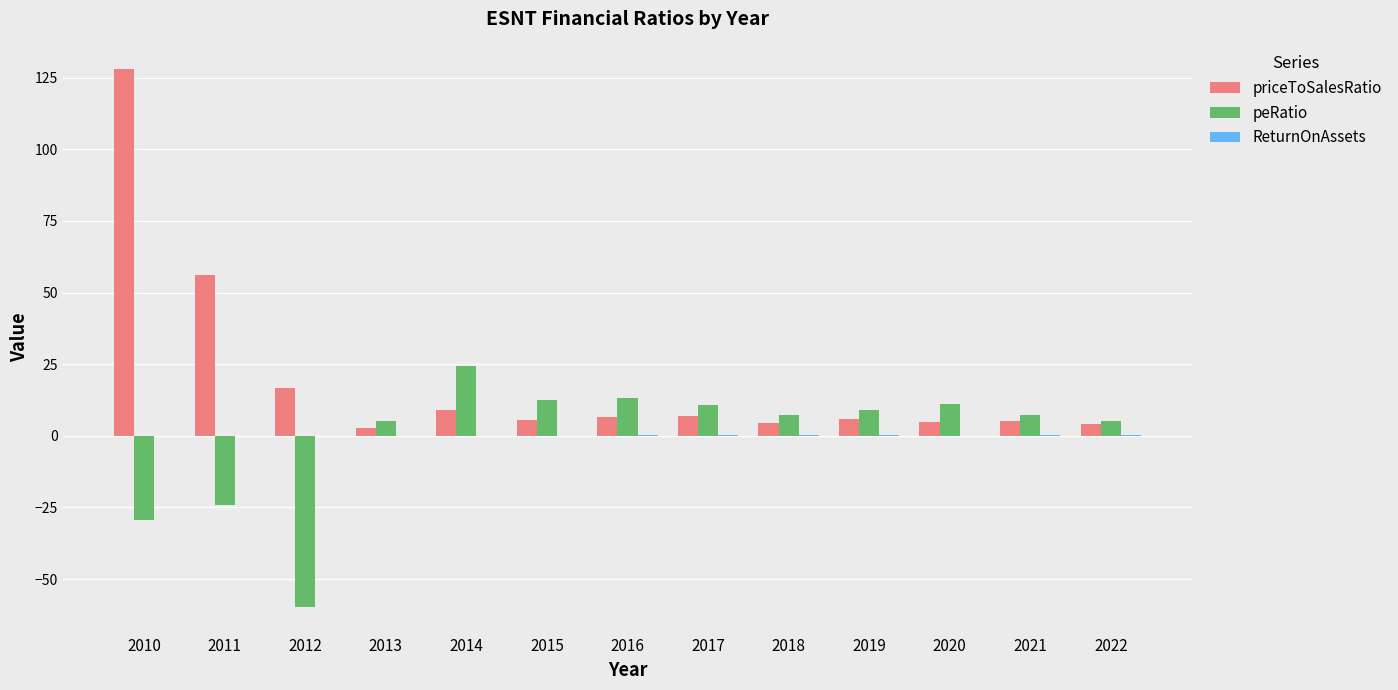

Which series has the largest range (max minus min)?

priceToSalesRatio